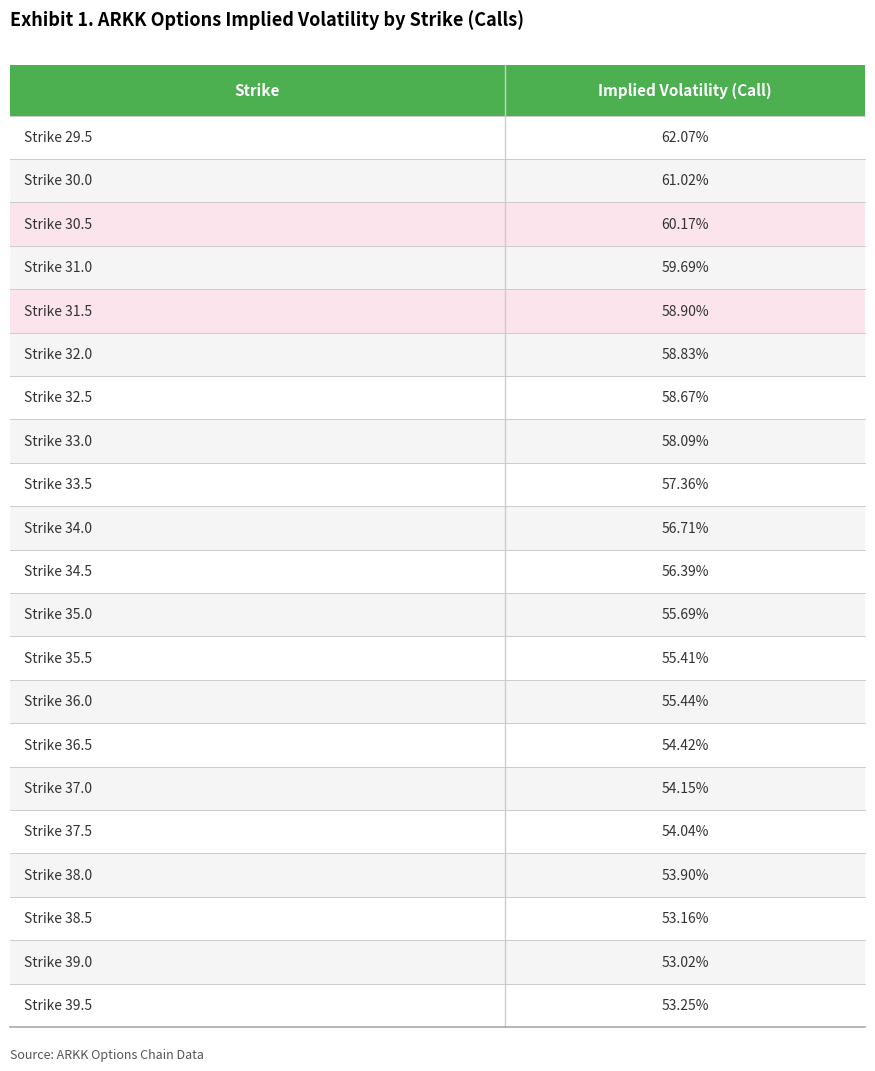

At which label is the value closest to 0?

39.0